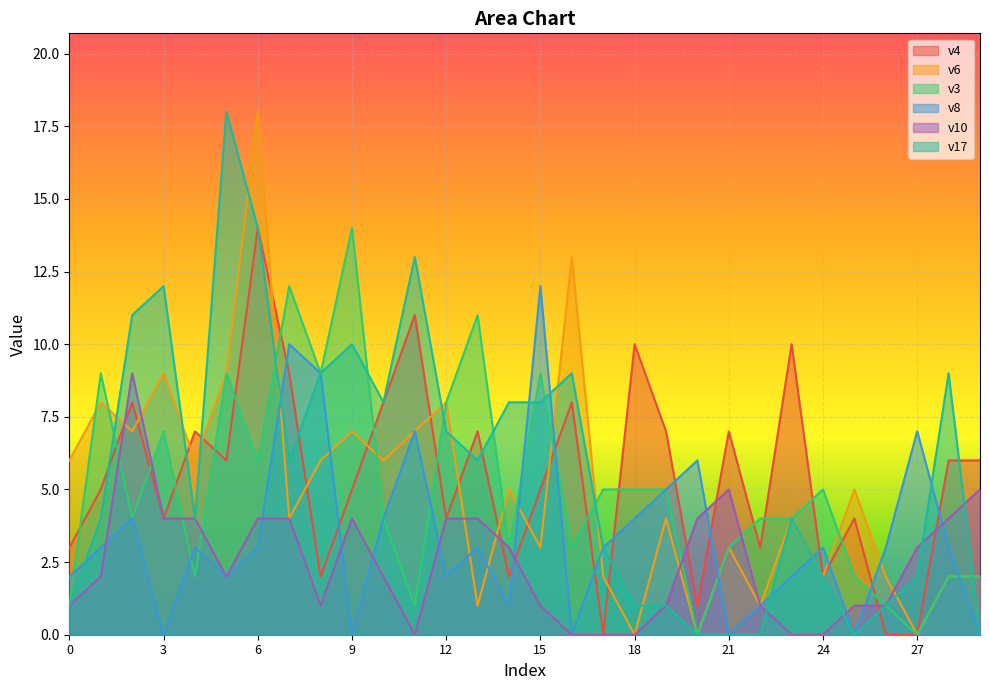

At which label does v10 first exceed 2?

2